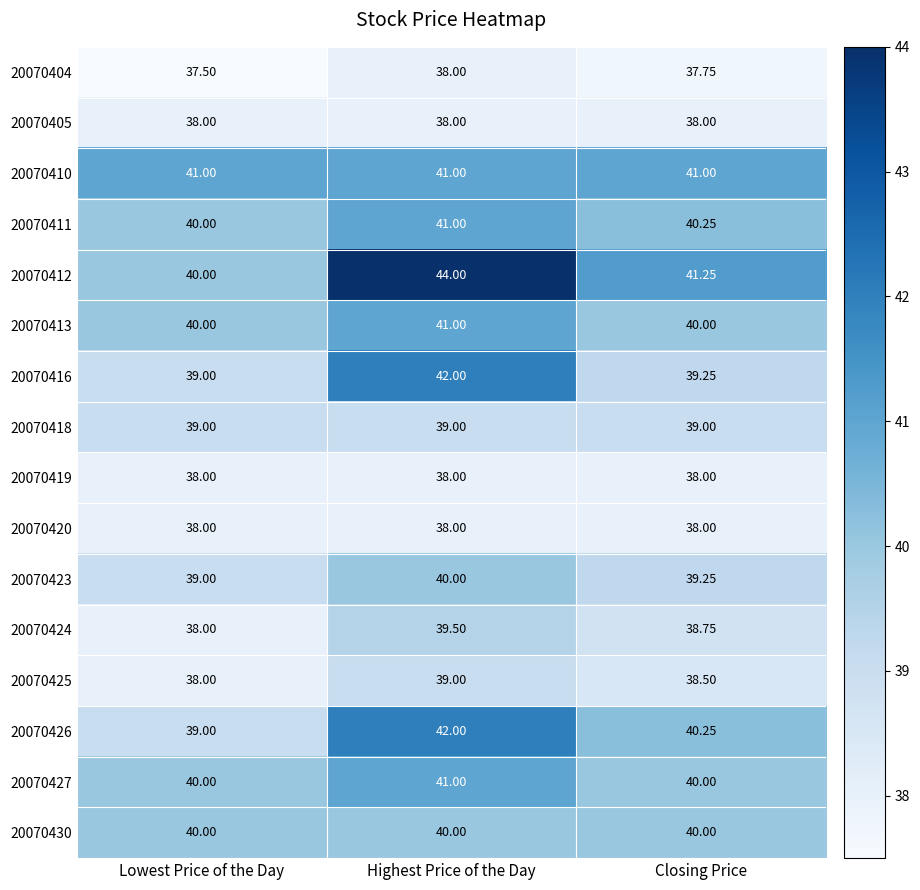

At which category is the sum across all series the highest?

Highest Price of the Day